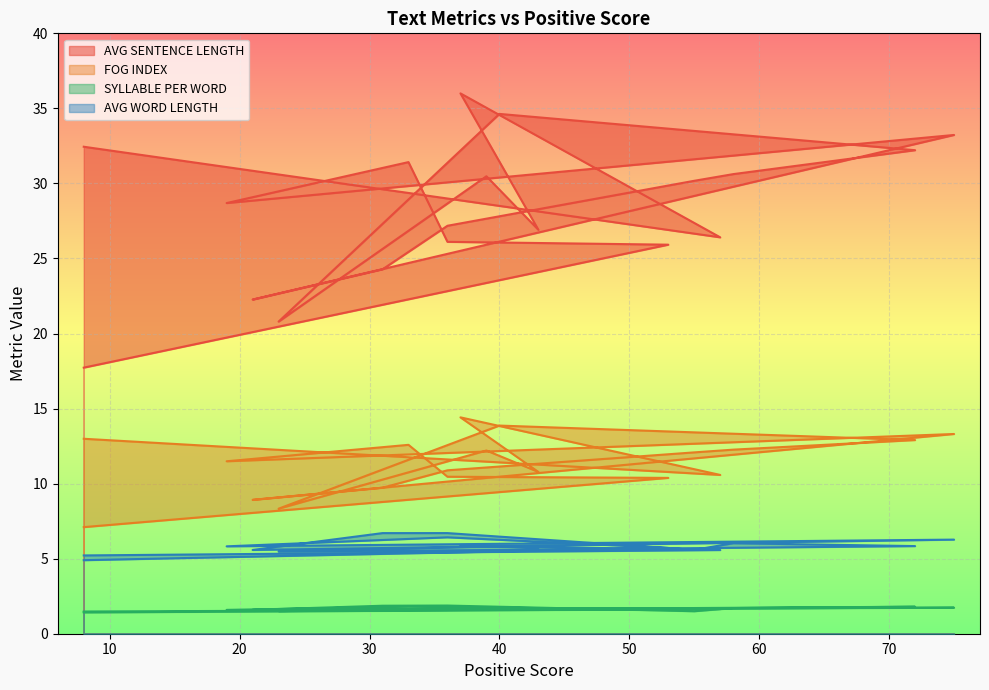

How many interior local valleys does the AVG SENTENCE LENGTH series have?

5